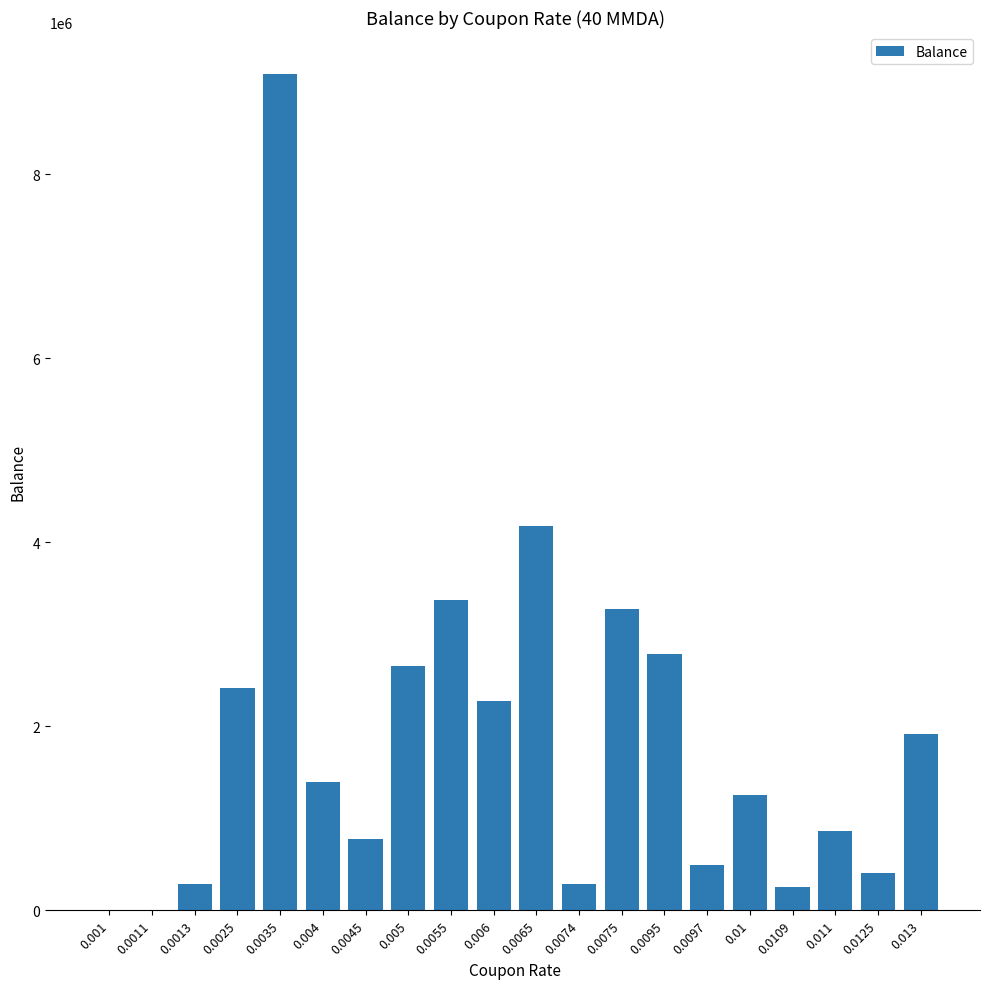

The value at 0.004 is 568006.9. True or false?

False